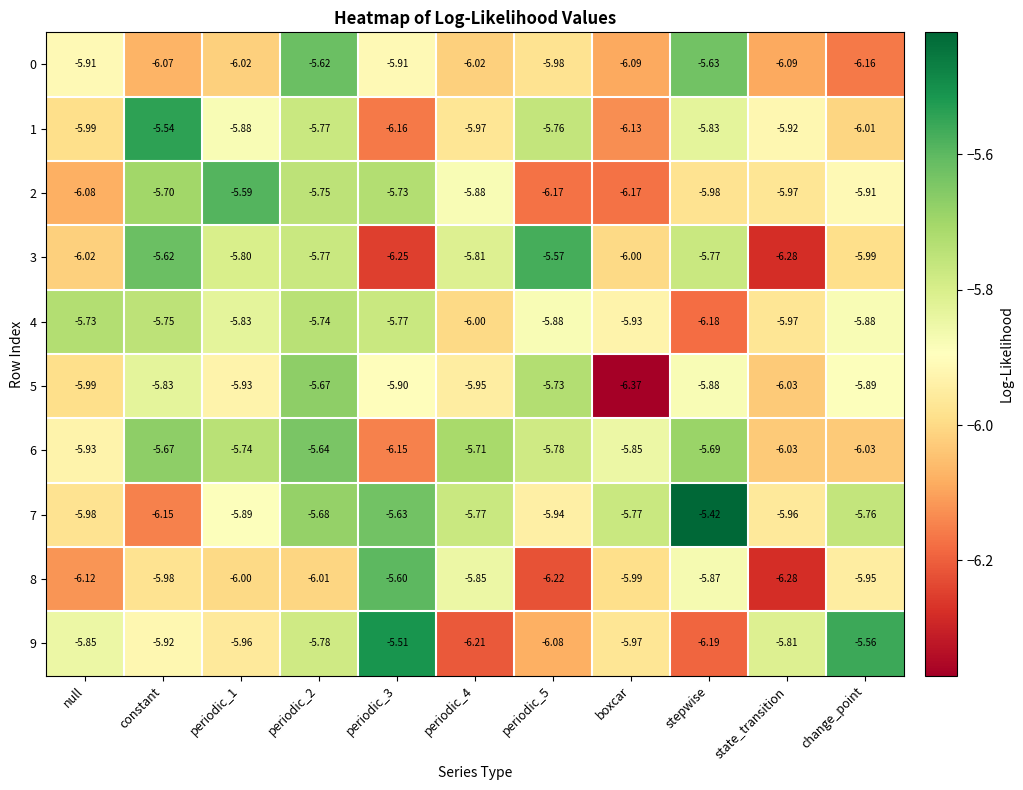

At which category does the chart reach its minimum across all series?

boxcar